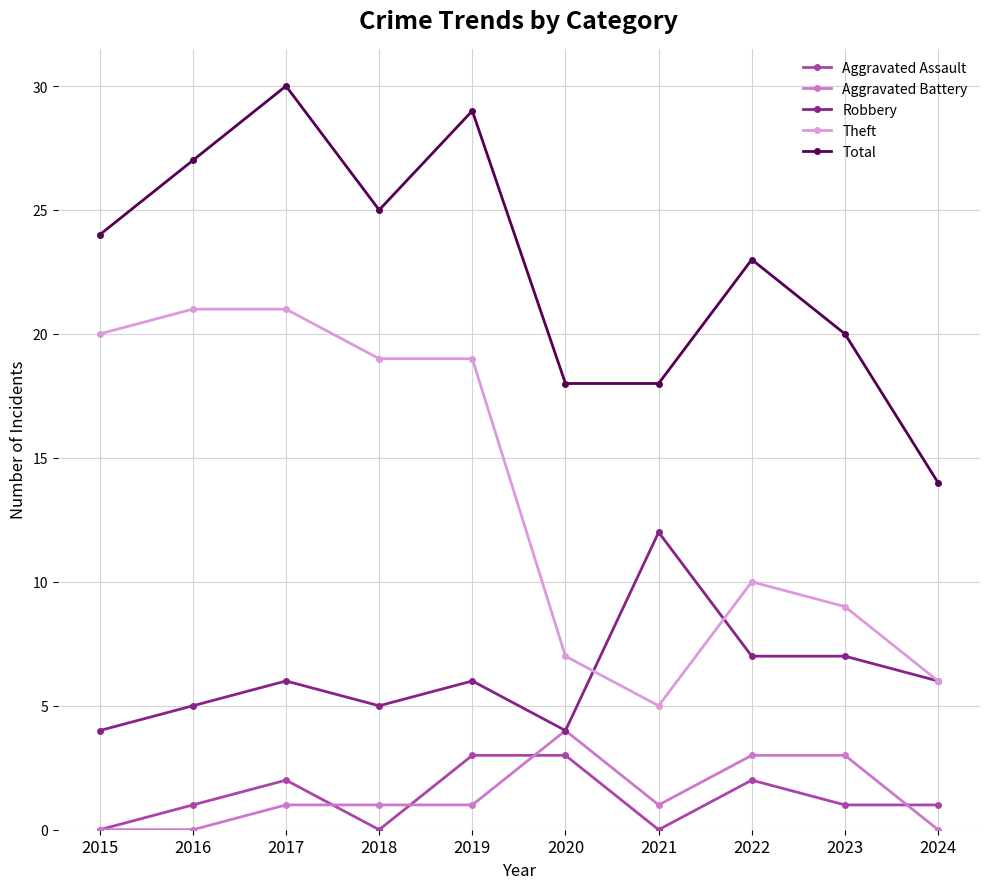

What are all the series names shown in the legend?

Aggravated Assault, Aggravated Battery, Robbery, Theft, Total